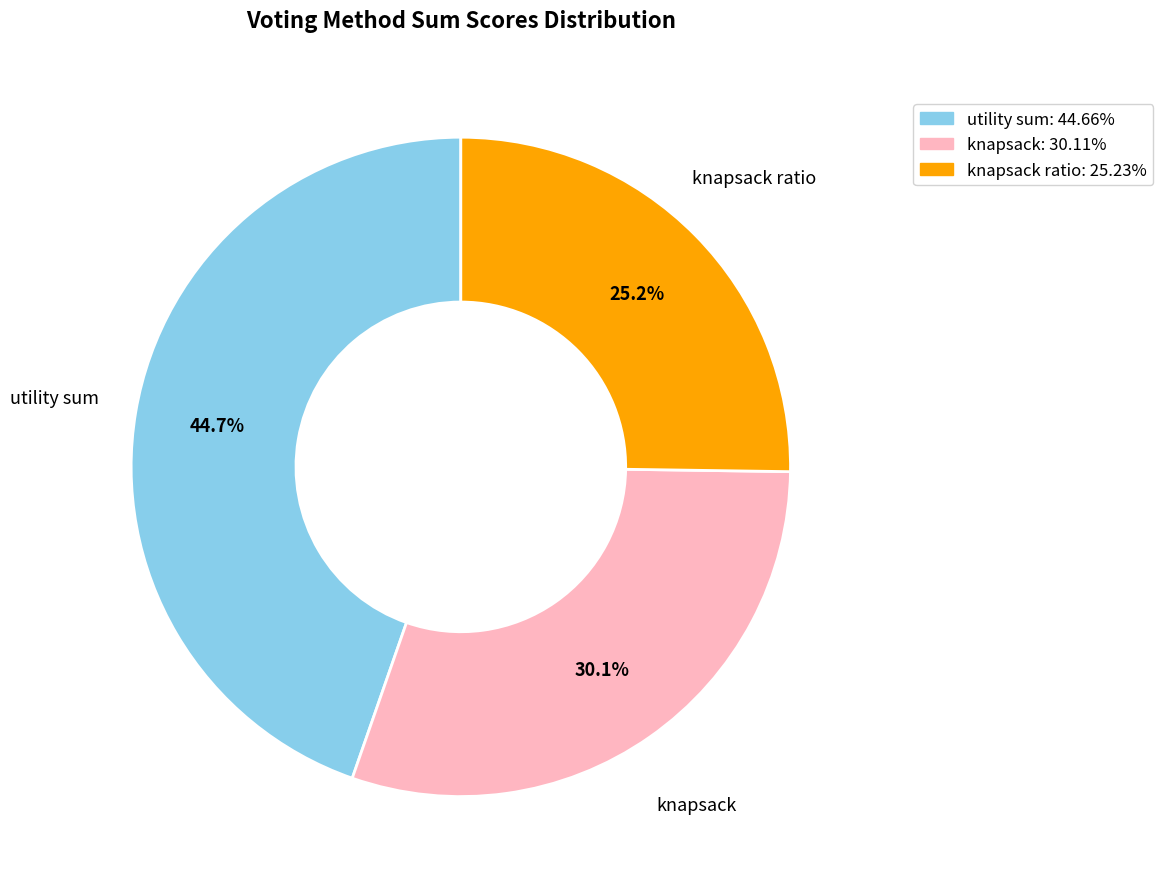

Does any single category account for the majority?

No